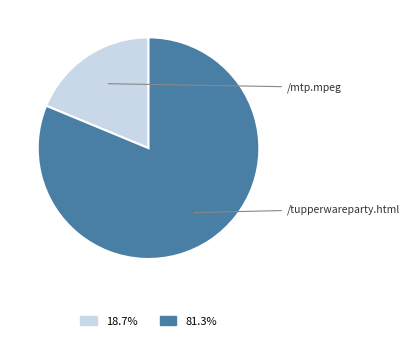

Does any single category account for the majority?

Yes